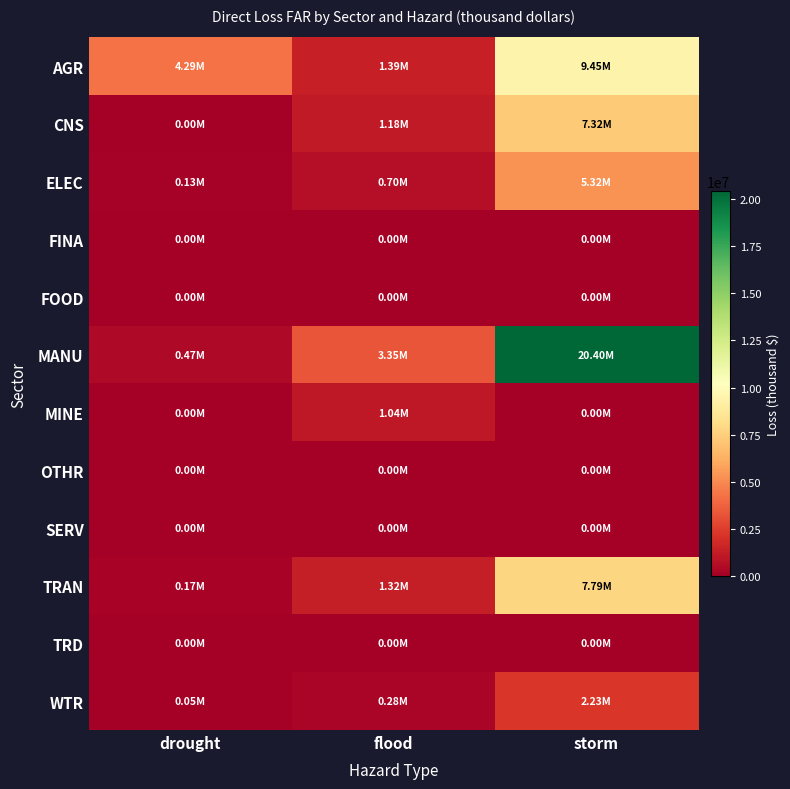

What is the spread (max minus min) of values at flood?

3346656.9